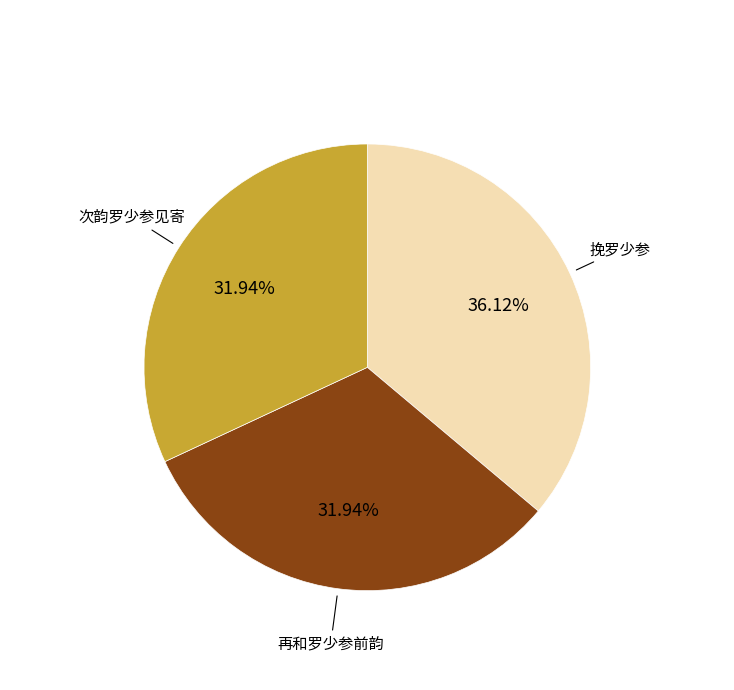

How many slices are in this pie chart?

3